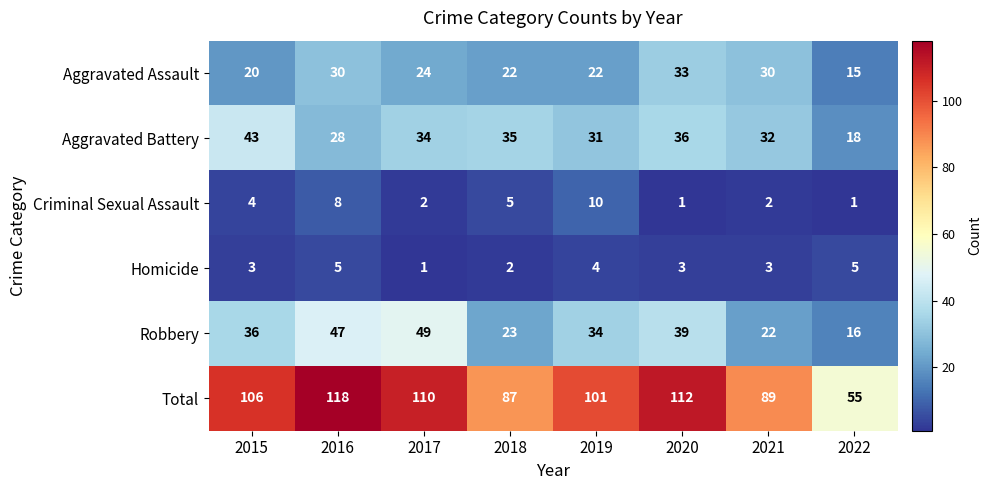

What is the sum of the Total values at 2022 and 2021?

144